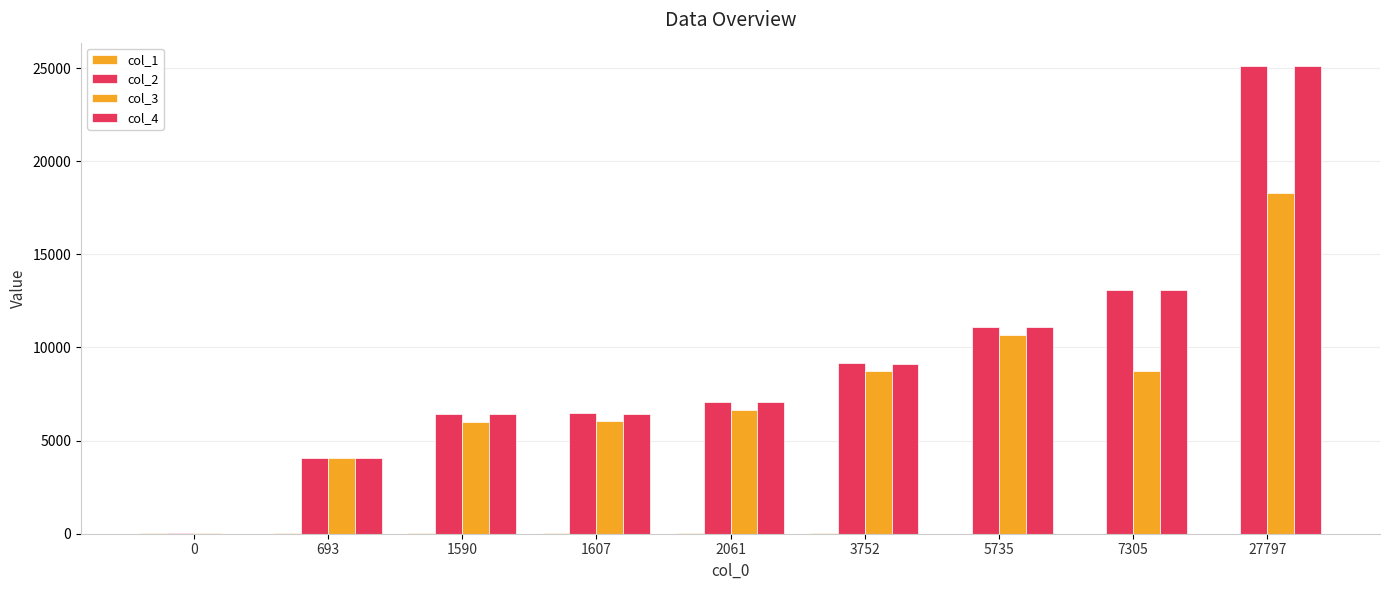

How many series are shown in this chart?

4